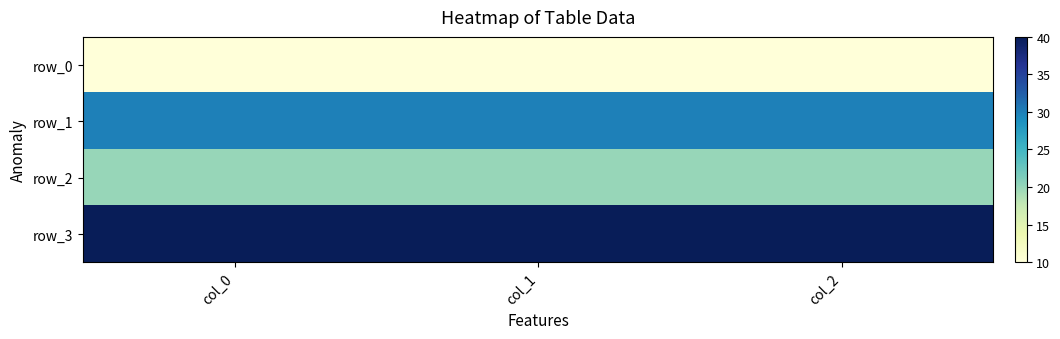

Reading right to left, what are all the values shown in this chart?

row_0: col_2=10	col_1=10	col_0=10
row_1: col_2=30	col_1=30	col_0=30
row_2: col_2=20	col_1=20	col_0=20
row_3: col_2=40	col_1=40	col_0=40